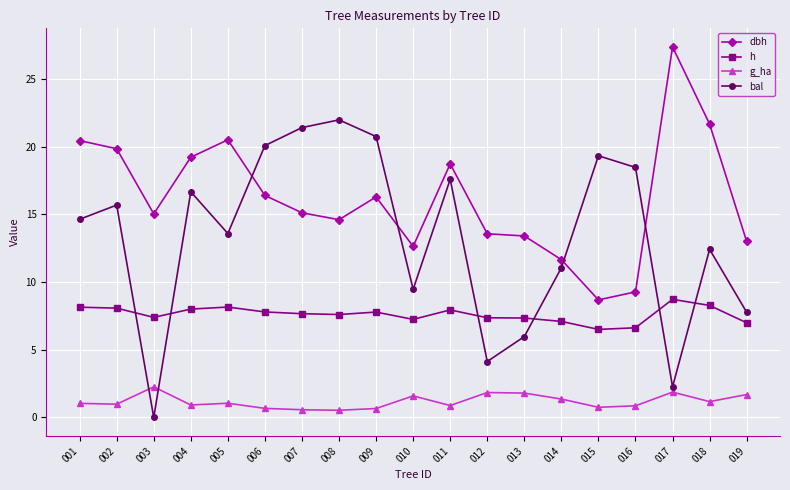

The bal series shows 6.0 at 013. True or false?

True